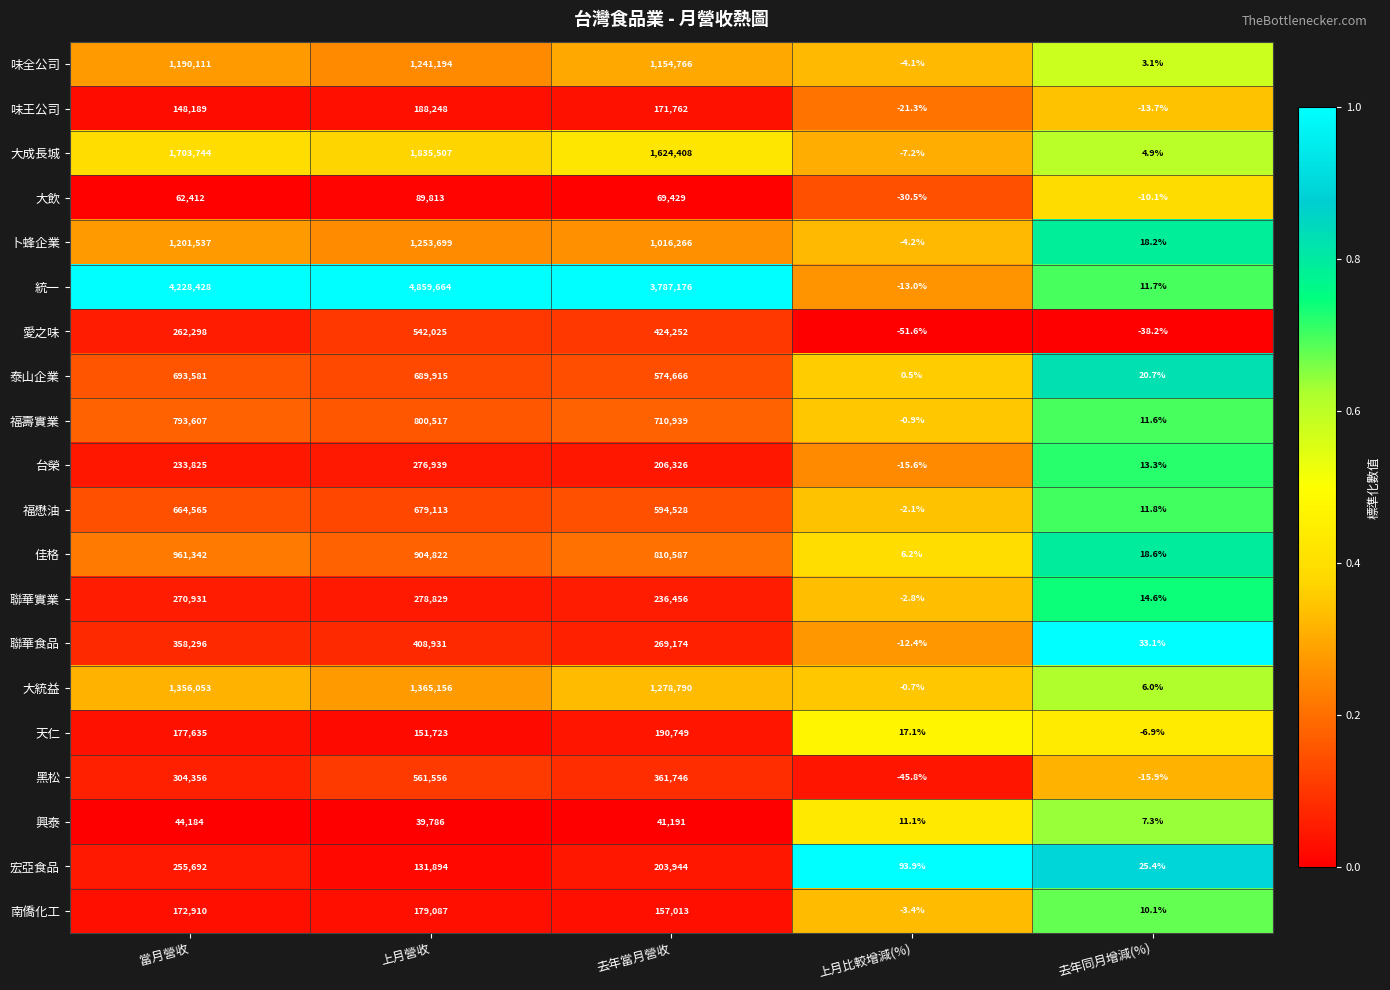

List the series in order of their peak value, lowest first.

興泰, 大飲, 南僑化工, 味王公司, 天仁, 宏亞食品, 台榮, 聯華實業, 聯華食品, 愛之味, 黑松, 福懋油, 泰山企業, 福壽實業, 佳格, 味全公司, 卜蜂企業, 大統益, 大成長城, 統一